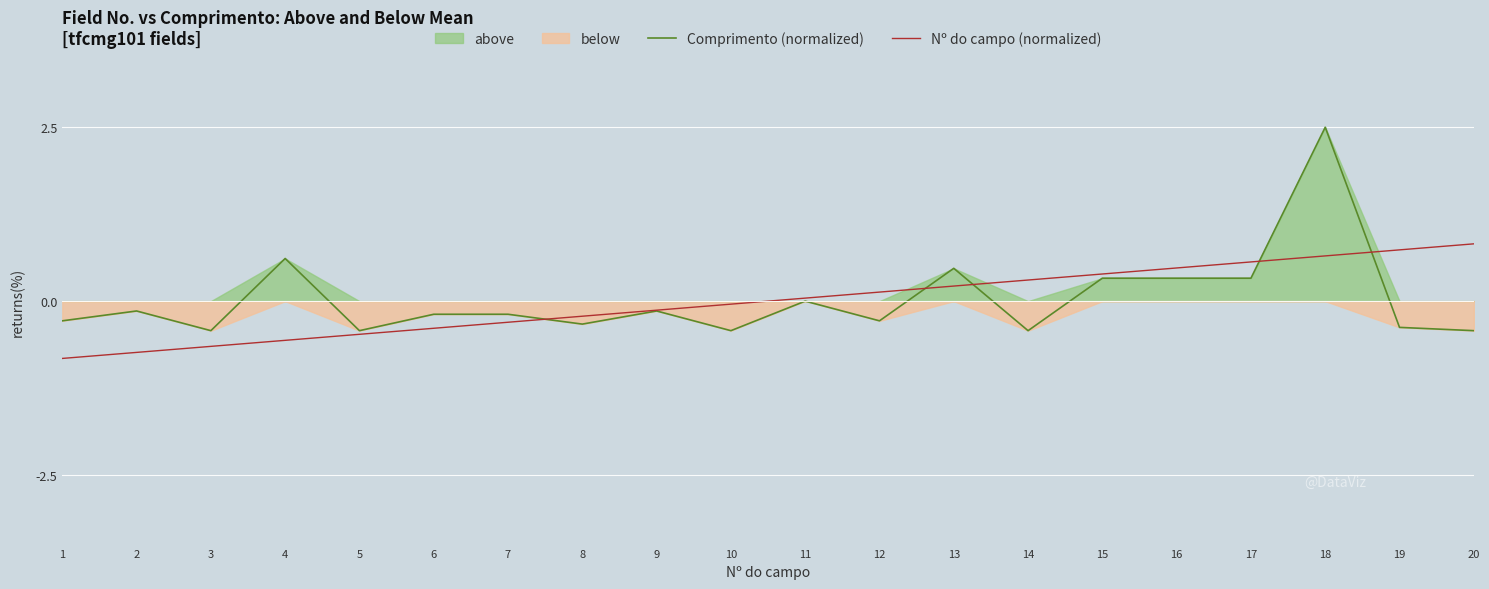

Reading left to right, transcribe all the data shown in this chart.

Comprimento (normalized): -0.3	-0.1	-0.4	0.6	-0.4	-0.2	-0.2	-0.3	-0.1	-0.4	0.0	-0.3	0.5	-0.4	0.3	0.3	0.3	2.5	-0.4	-0.4
Nº do campo (normalized): -0.8	-0.7	-0.7	-0.6	-0.5	-0.4	-0.3	-0.2	-0.1	-0.0	0.0	0.1	0.2	0.3	0.4	0.5	0.6	0.7	0.7	0.8